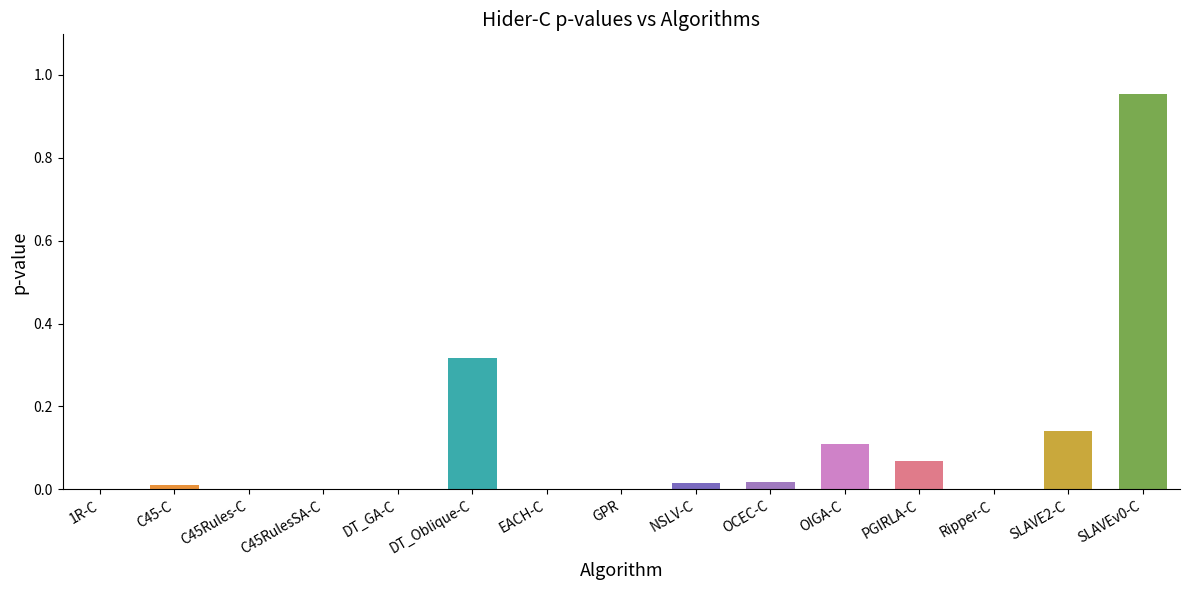

Between OCEC-C and PGIRLA-C, which is larger?

PGIRLA-C